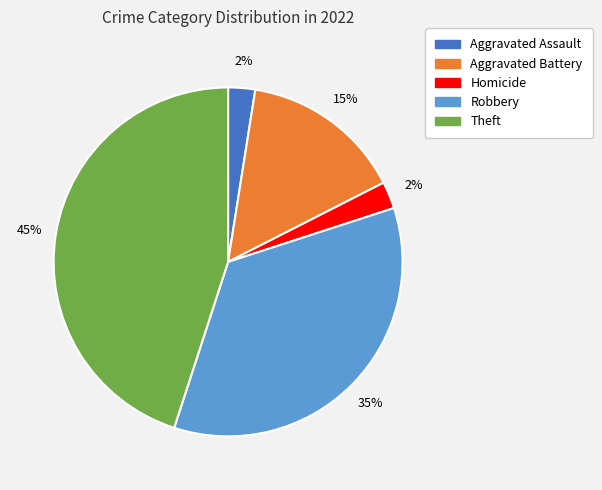

To the nearest percent, what is the average slice percentage?

20%